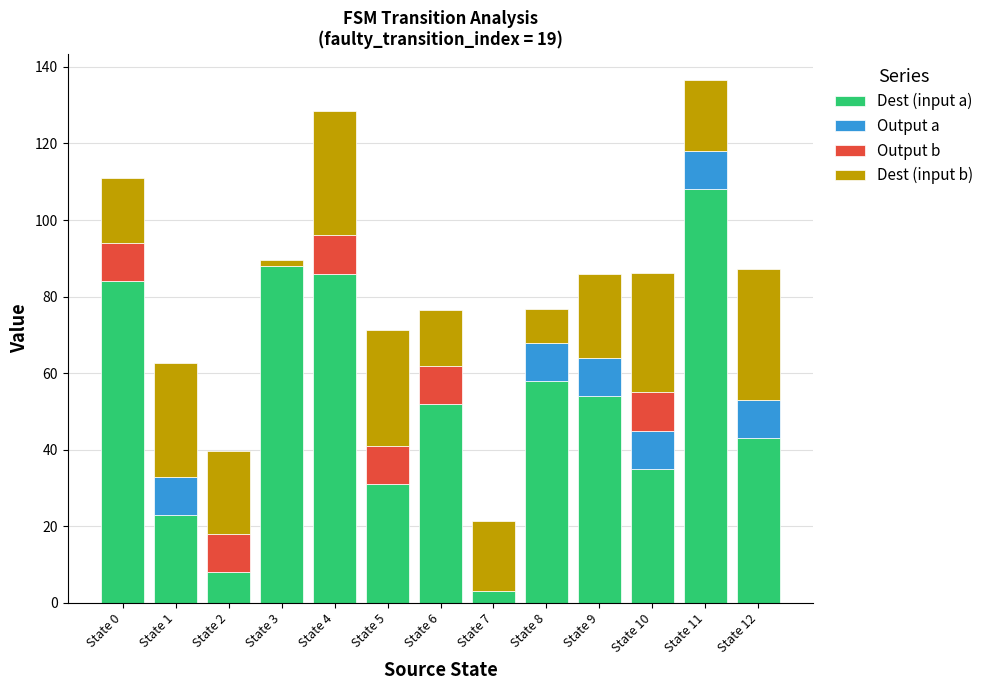

How many data points does each series have?

13